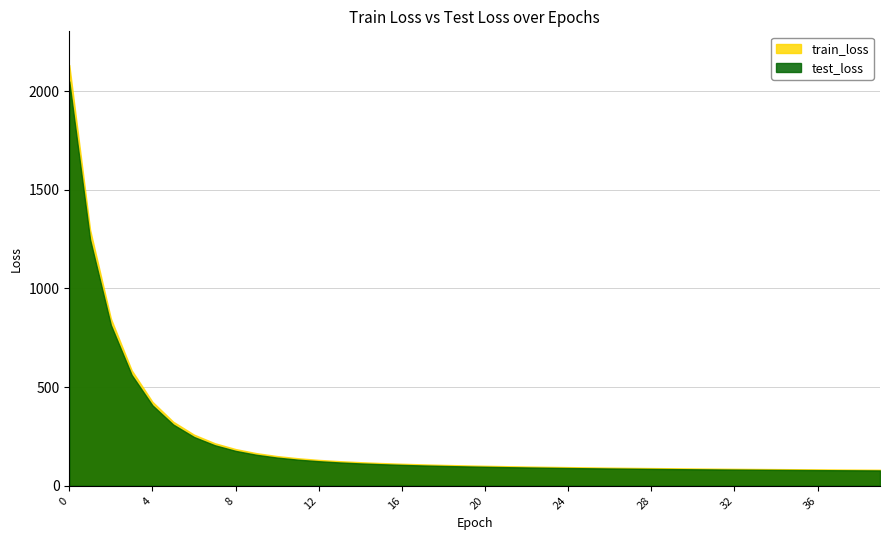

What is the difference between the maximum and minimum values in the train_loss series?

2050.3